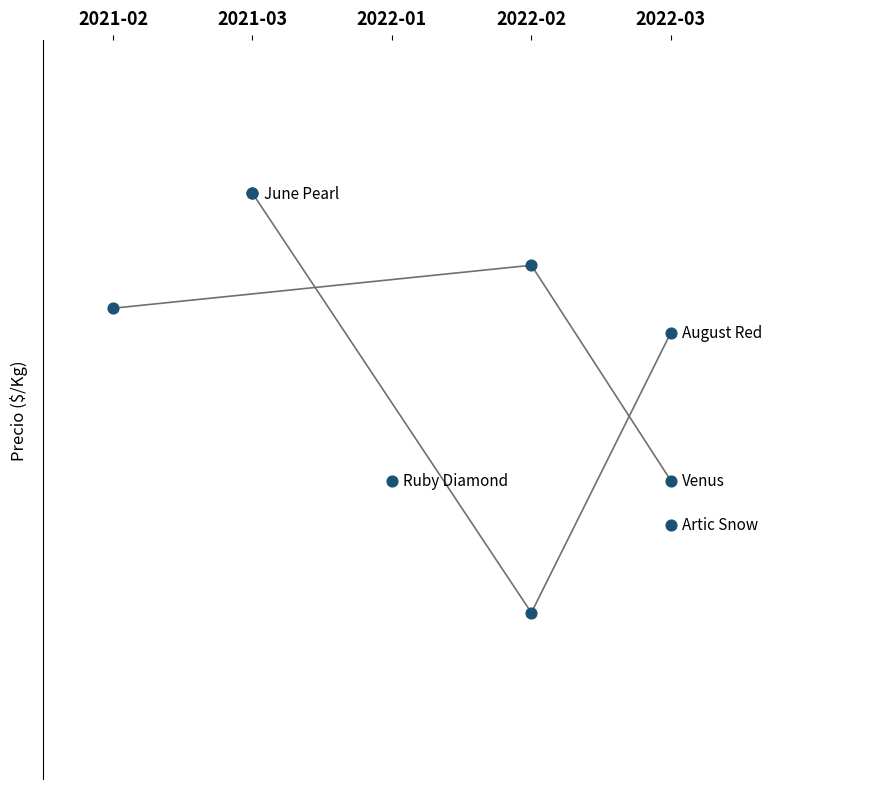

At how many categories does at least one series exceed 903?

3